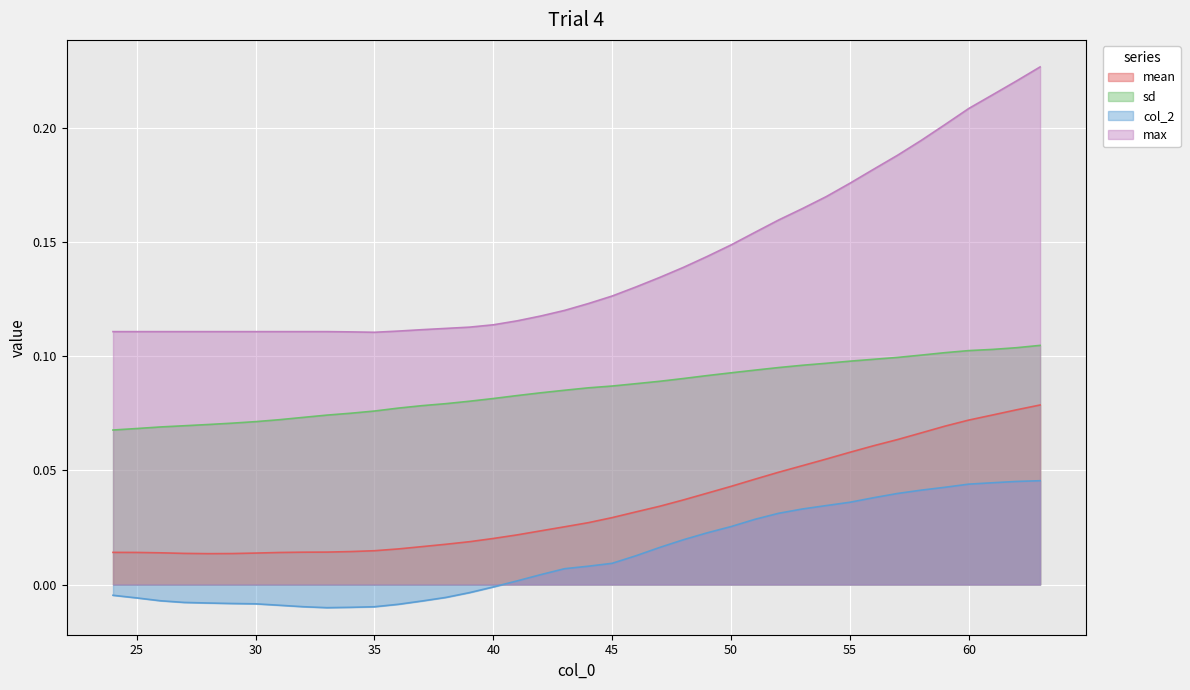

The col_2 series shows -0.0 at 31. True or false?

False